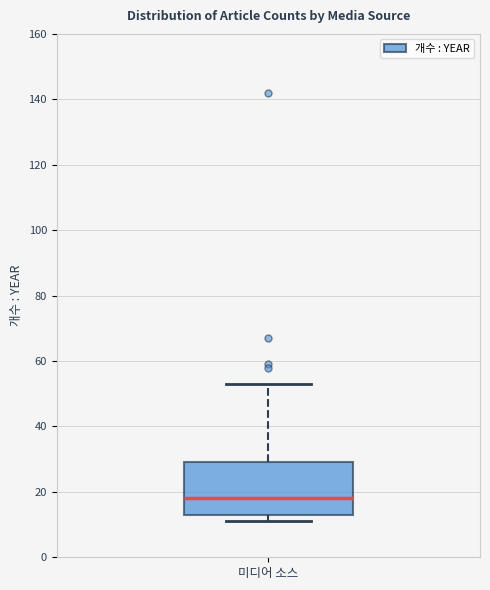

Read this box plot against the y-axis: the position of the median line, the range covered by the box, and the ends of both whiskers. The values are not printed on the chart, so give them approximately, as read against the axis.

median 18, box 14 to 30, whiskers 12 to 54